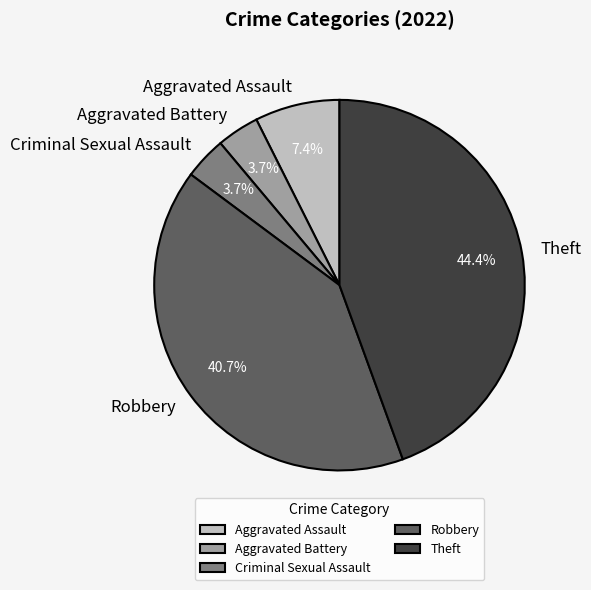

The Robbery slice represents 51% of the pie. True or false?

False